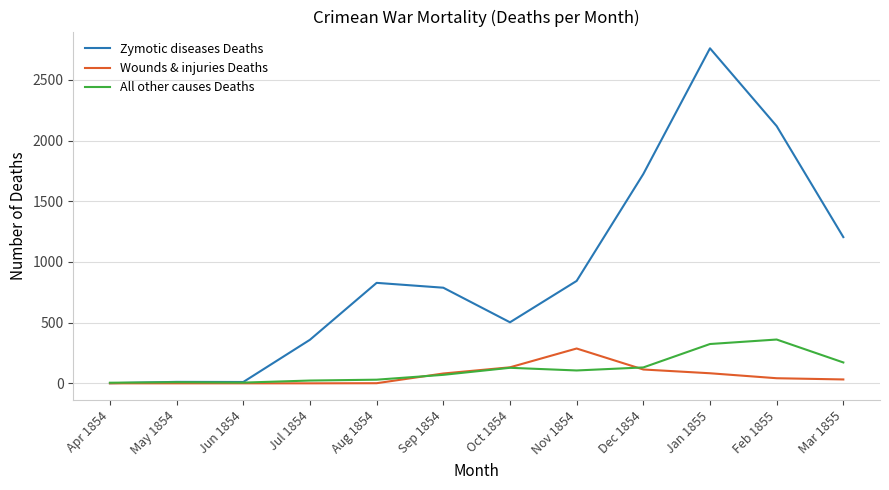

Rank the series by their maximum value, from lowest to highest.

Wounds & injuries Deaths, All other causes Deaths, Zymotic diseases Deaths